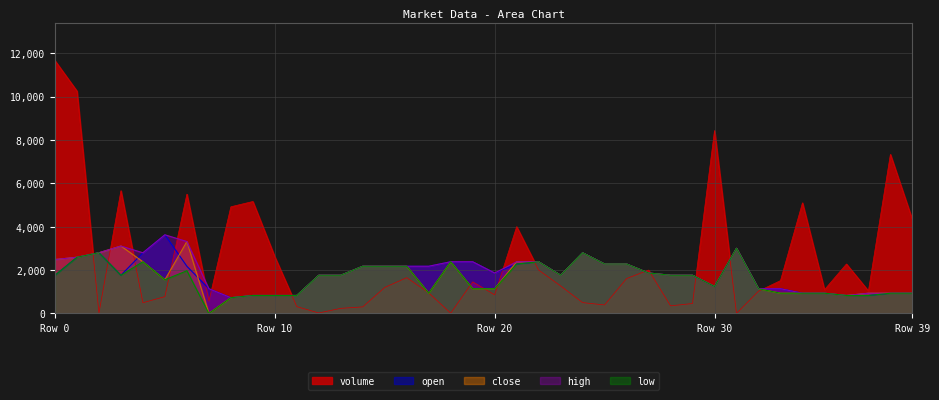

At which category does volume reach its first local peak?

3